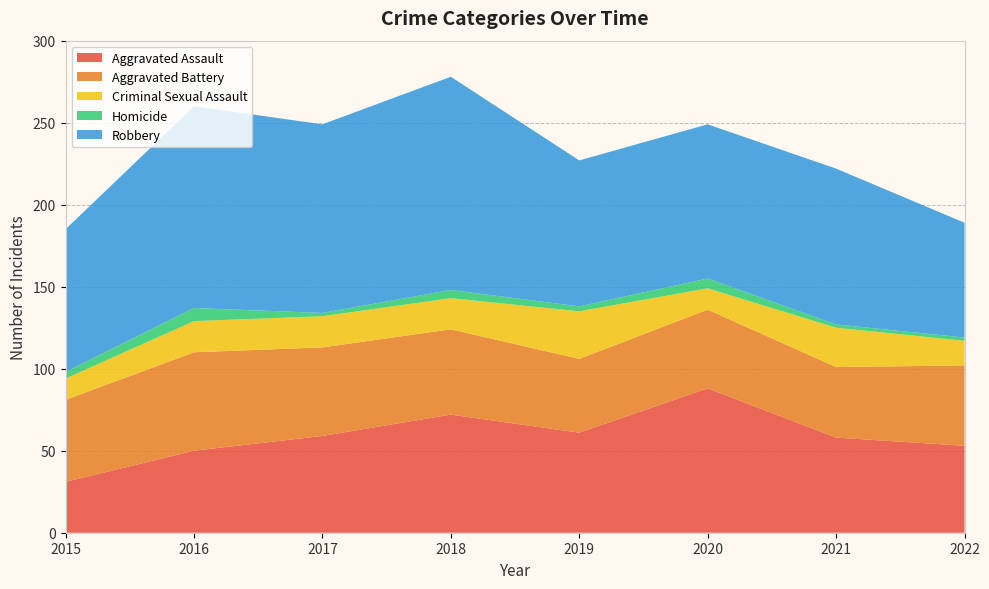

Reading left to right, list all the values displayed in this chart.

Aggravated Assault: 2015=31	2016=50	2017=59	2018=72	2019=61	2020=88	2021=58	2022=53
Aggravated Battery: 2015=50	2016=60	2017=54	2018=52	2019=45	2020=48	2021=43	2022=49
Criminal Sexual Assault: 2015=13	2016=19	2017=19	2018=19	2019=29	2020=13	2021=24	2022=15
Homicide: 2015=4	2016=8	2017=2	2018=5	2019=3	2020=6	2021=2	2022=2
Robbery: 2015=87	2016=123	2017=115	2018=130	2019=89	2020=94	2021=95	2022=70